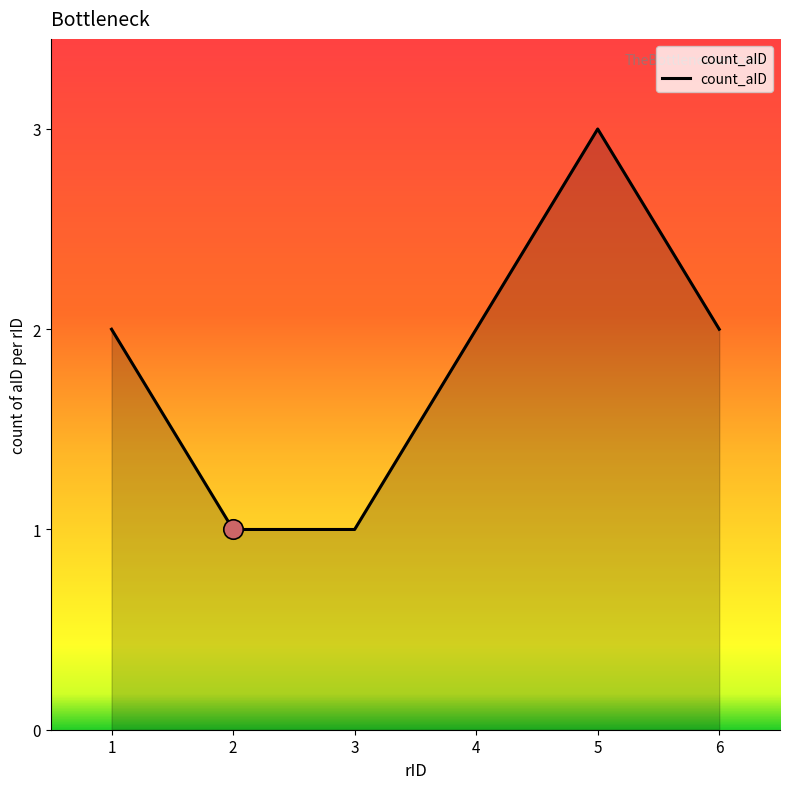

What is the ratio of the value at 6 to the value at 1?

1.0